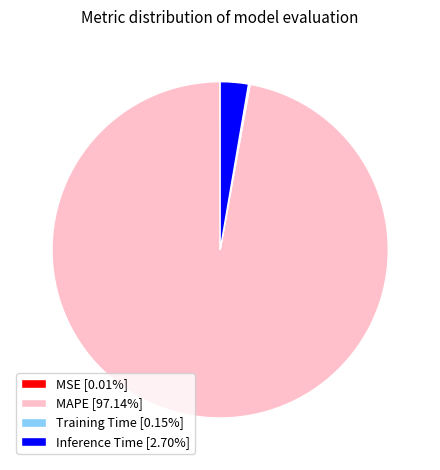

Approximately how many times larger is the value at MAPE [97.14%] compared to Inference Time [2.70%]?

36.0